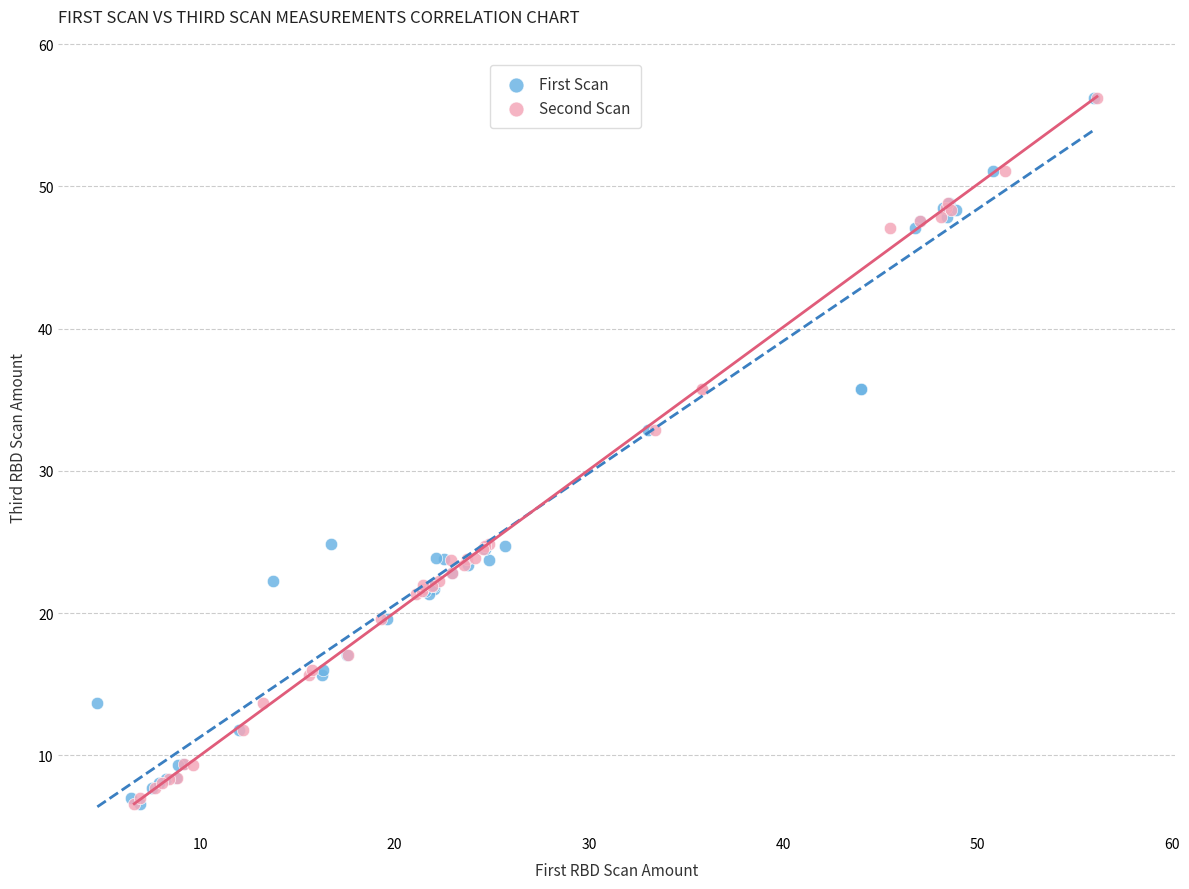

What are all the series names shown in the legend?

First Scan, Second Scan